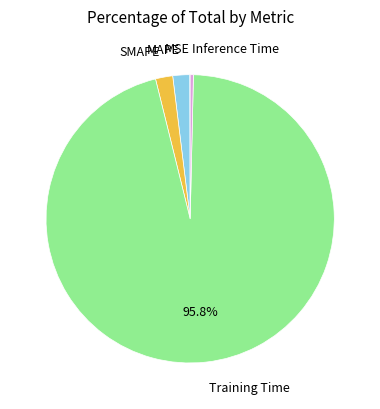

To the nearest percent, what is the difference between the largest and smallest slice percentages?

96%